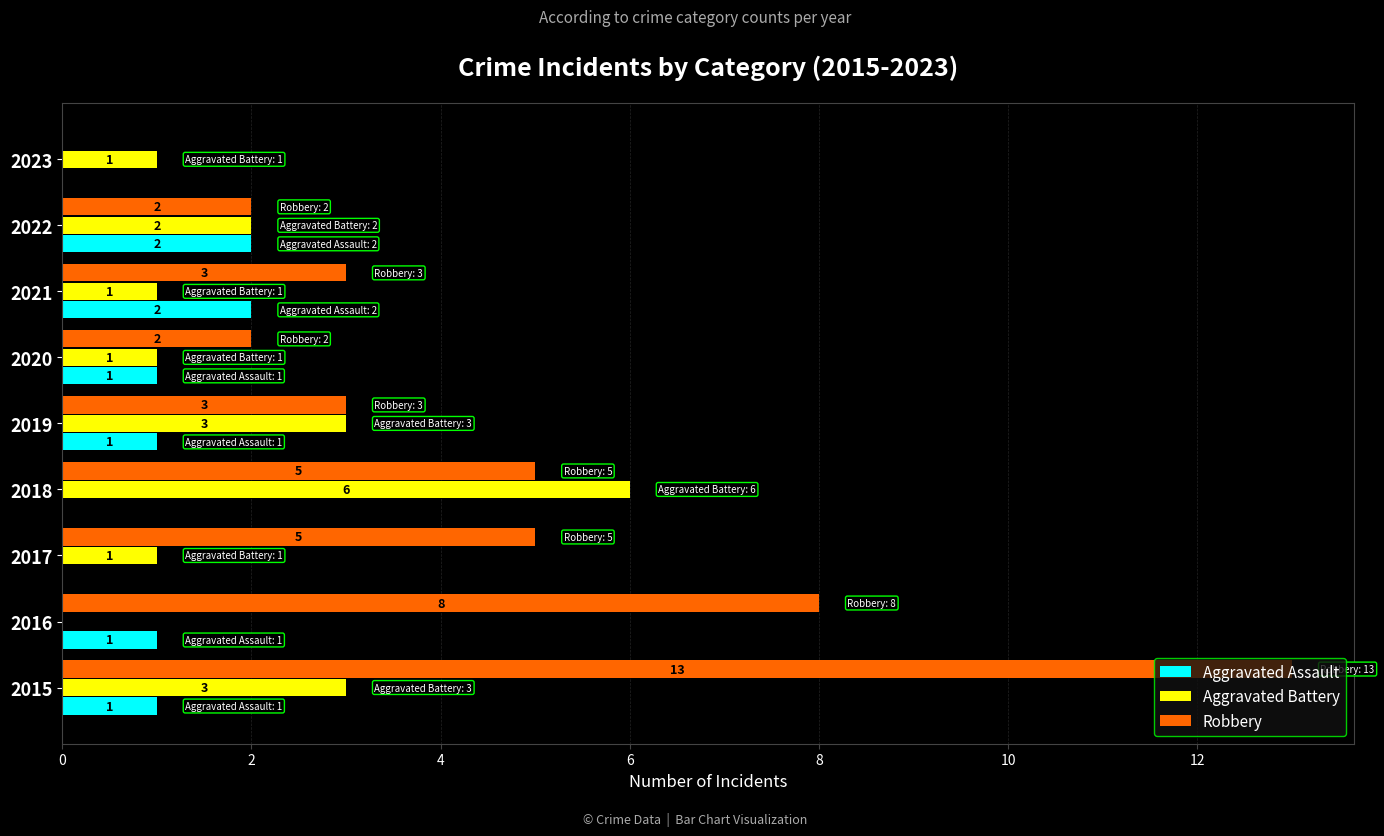

What is the maximum value shown in the chart?

13